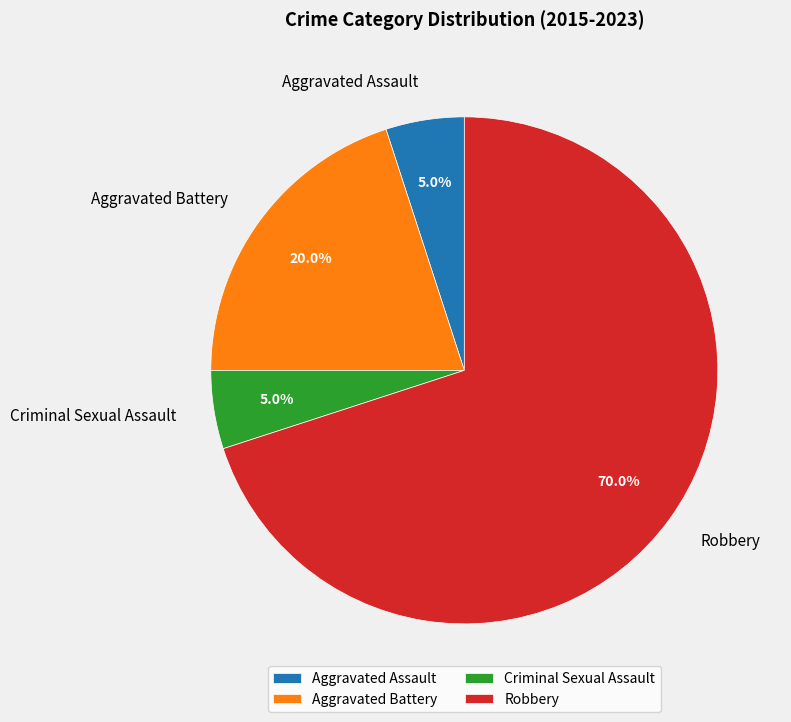

Combined, what portion of the pie is Criminal Sexual Assault and Aggravated Battery?

25.0%